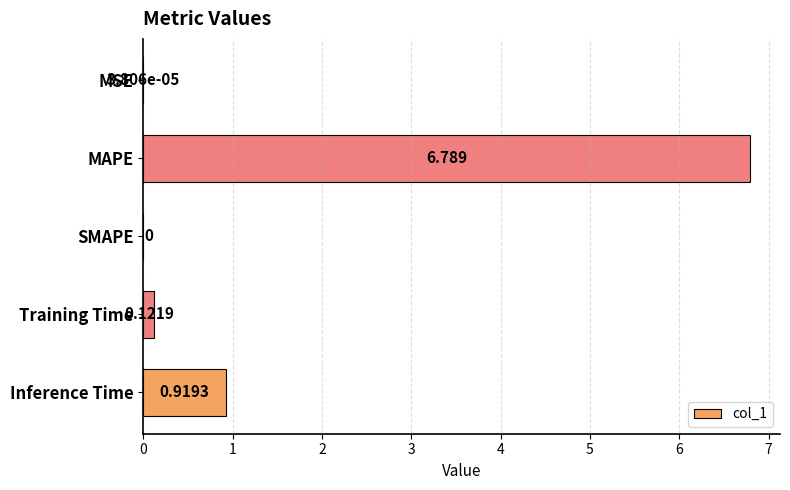

What is the maximum value shown in the chart?

6.8